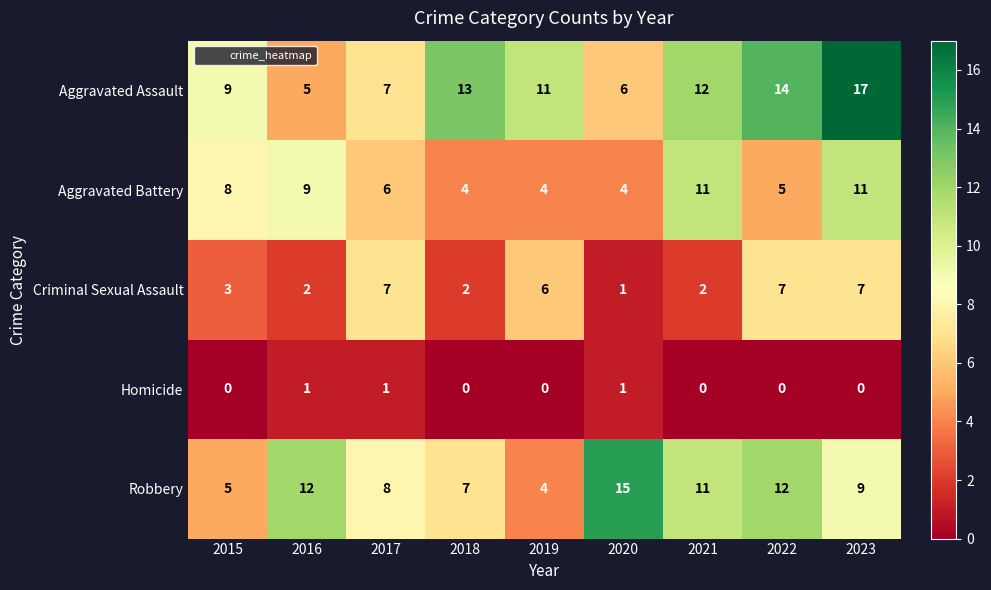

Rank the series at 2016 from highest to lowest value.

Robbery, Aggravated Battery, Aggravated Assault, Criminal Sexual Assault, Homicide